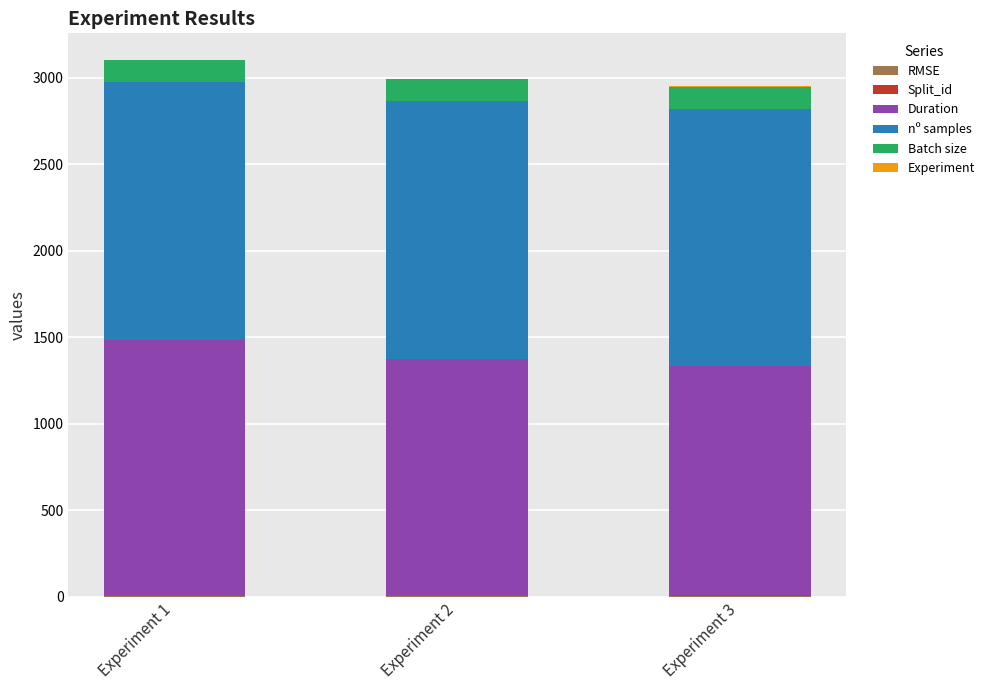

Read the nº samples value at Experiment 2.

1487.0